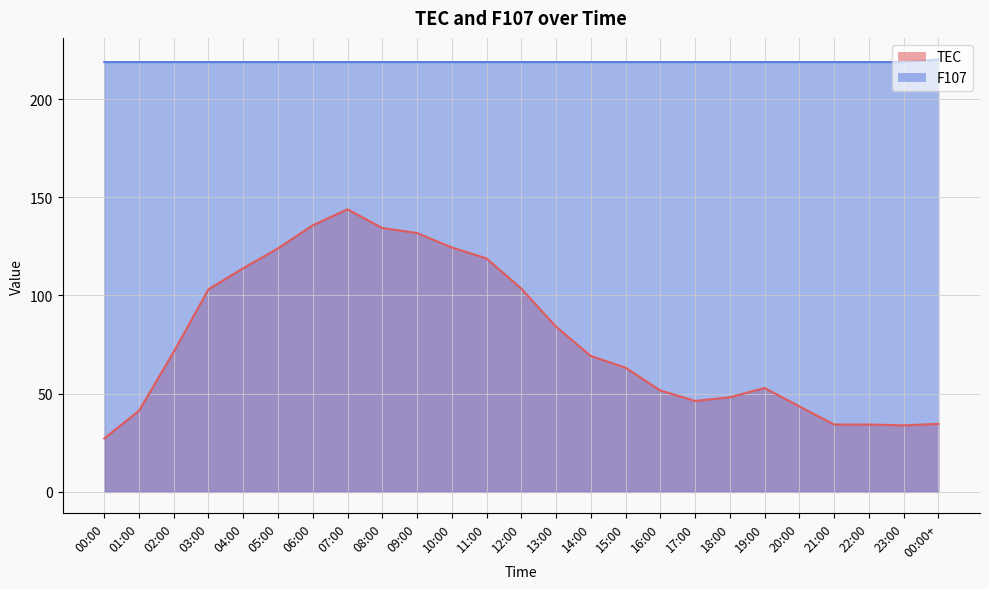

Where is F107 nearest to the value 219?

00:00